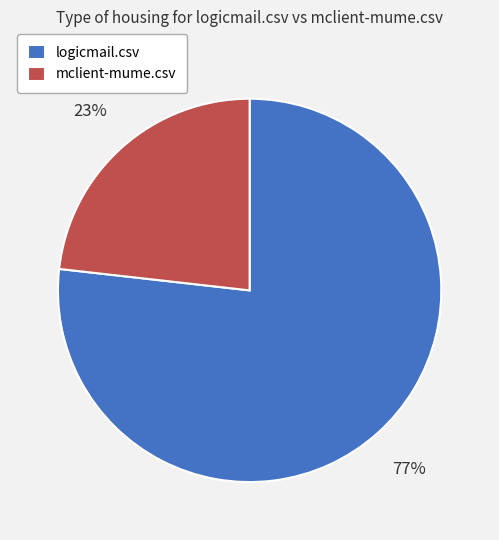

Which has a higher value, mclient-mume.csv or logicmail.csv?

logicmail.csv